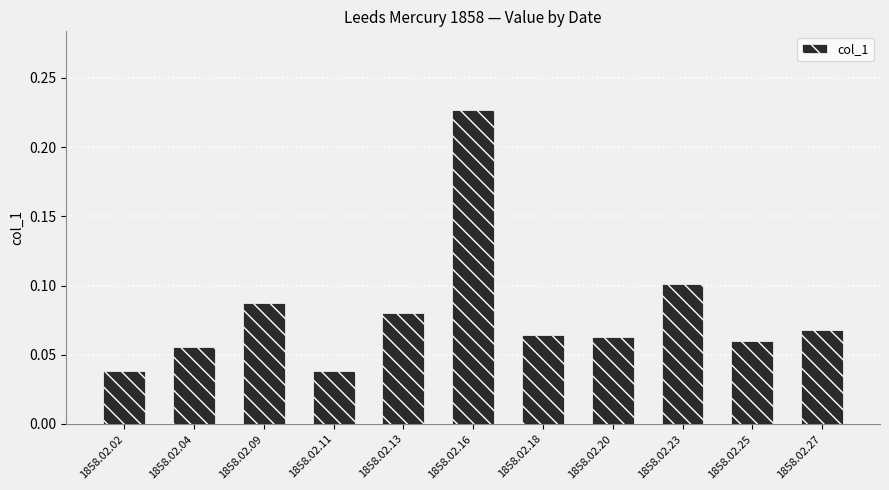

What is the sum of all values?

0.9